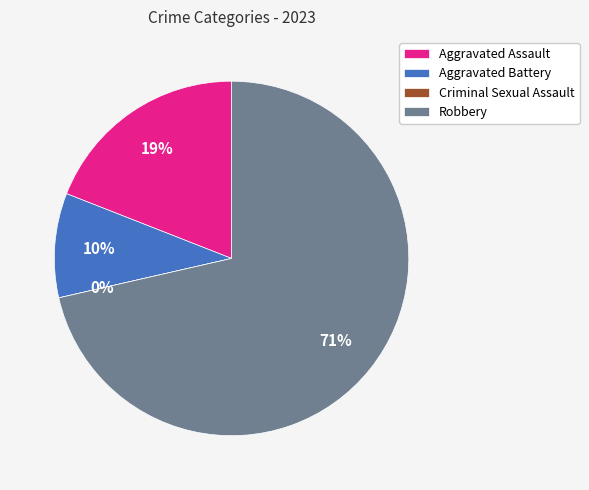

Is it true that Aggravated Battery is 1% of the pie?

False